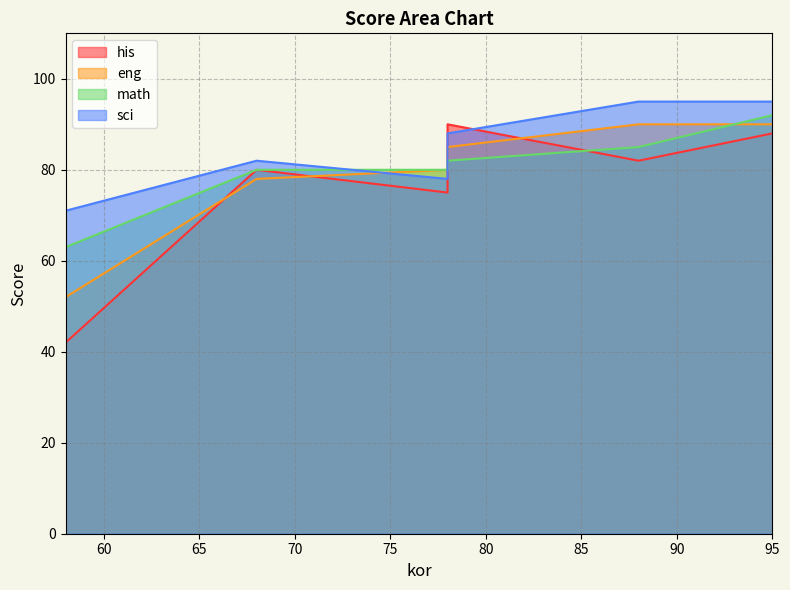

At which label does math reach its peak?

95